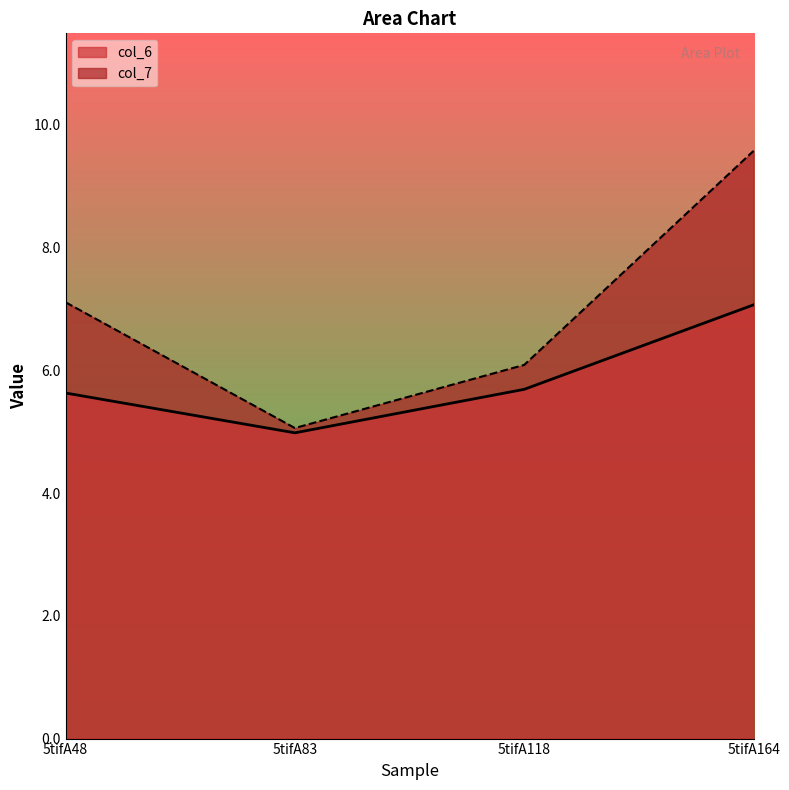

At 5tifA118, list the series in order from smallest to largest.

col_6, col_7